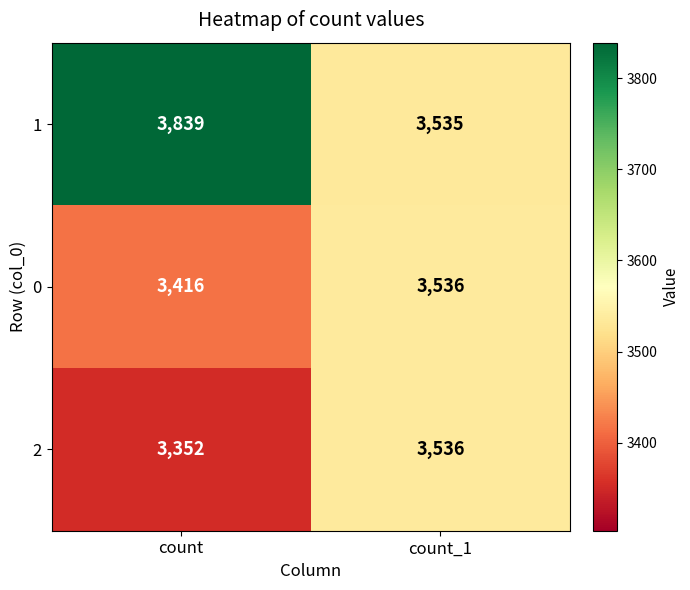

Is it true that 0 equals 5023 at count?

False